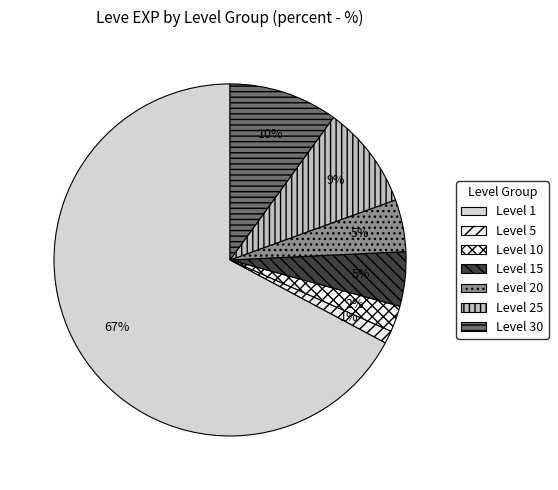

How many segments does this pie chart have?

7